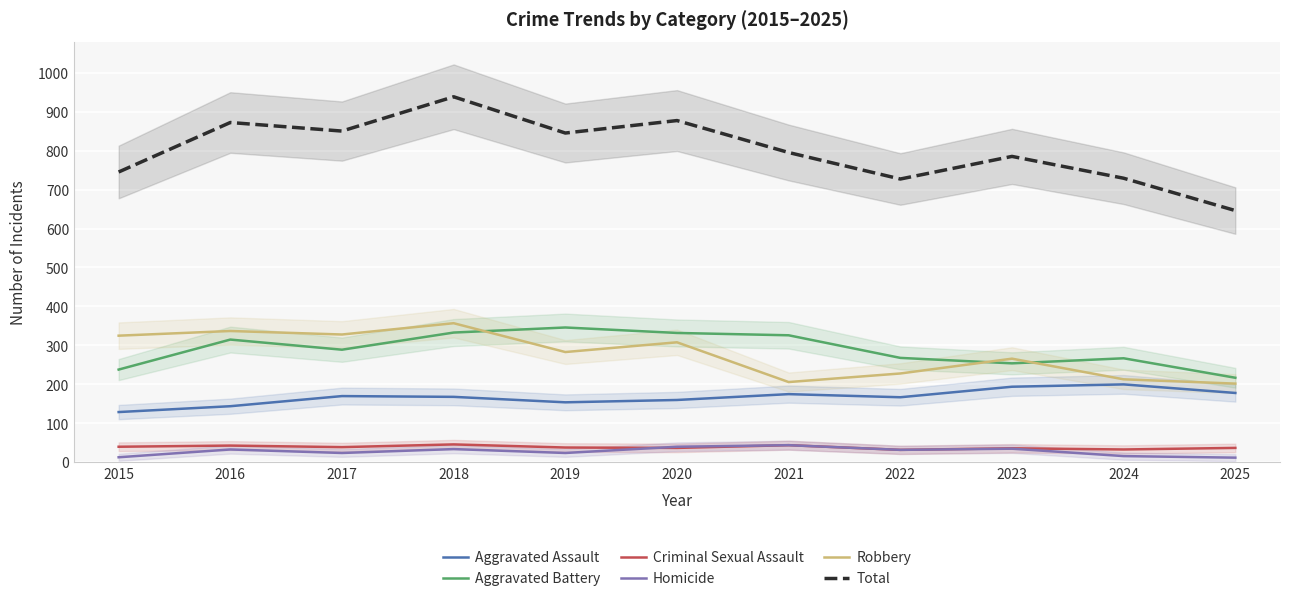

True or false: Aggravated Assault and Robbery intersect in this chart.

False